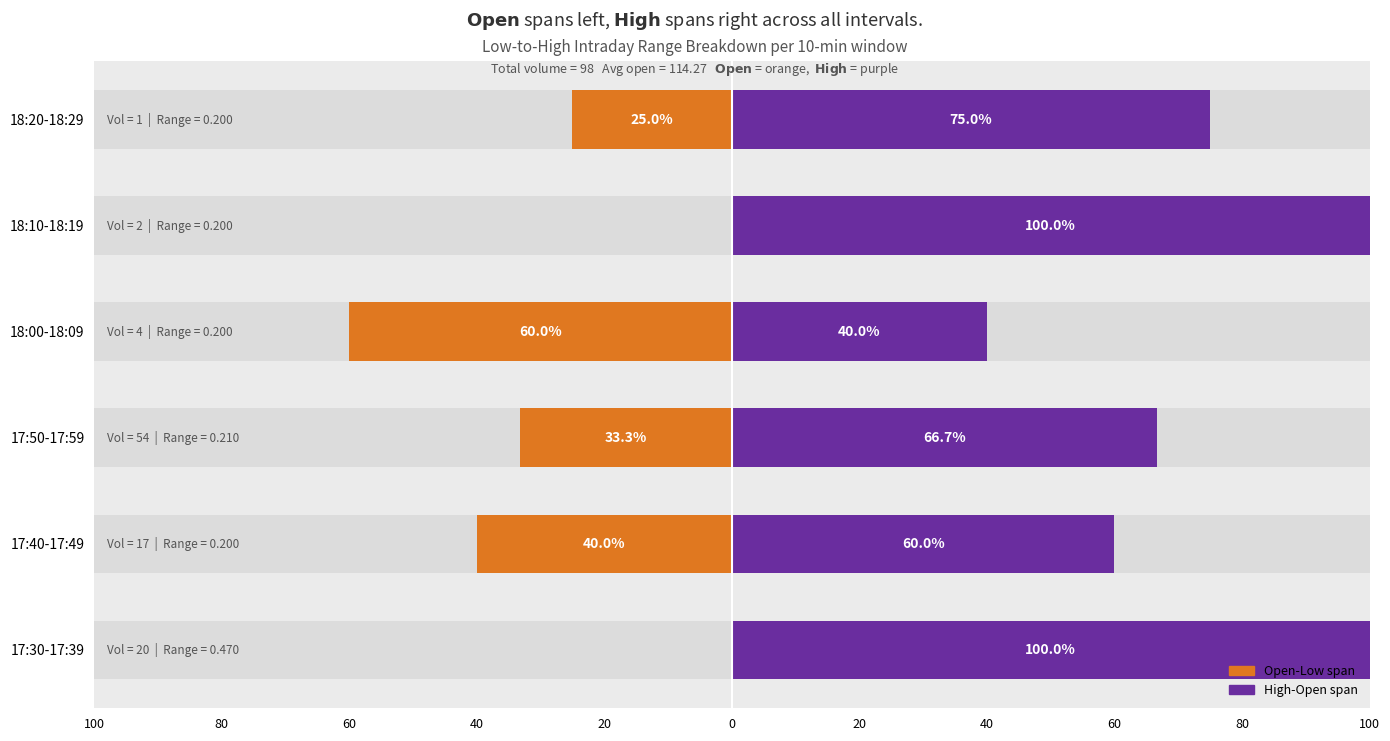

How many data points does each series have?

6